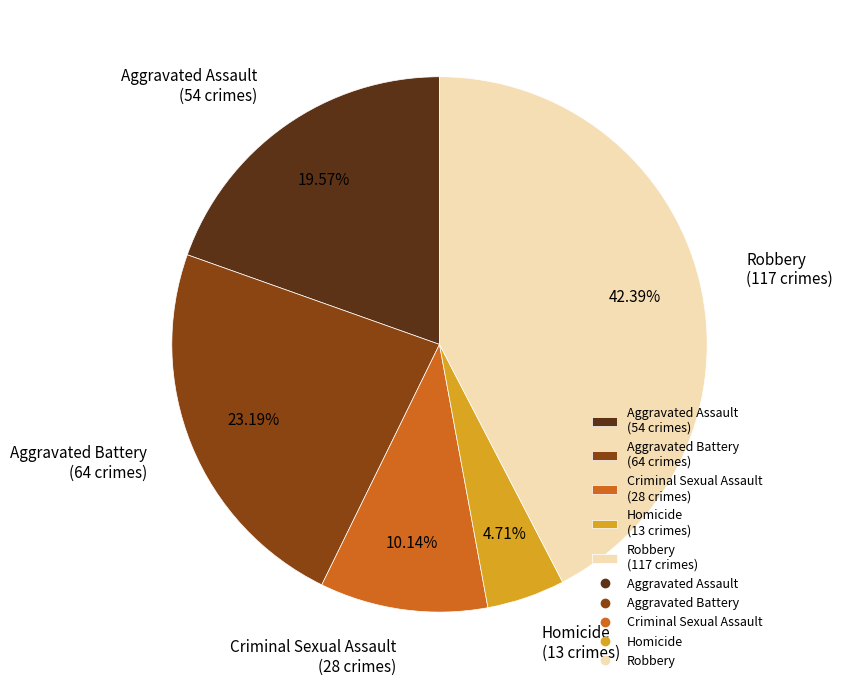

What is the largest slice in the pie chart?

Robbery